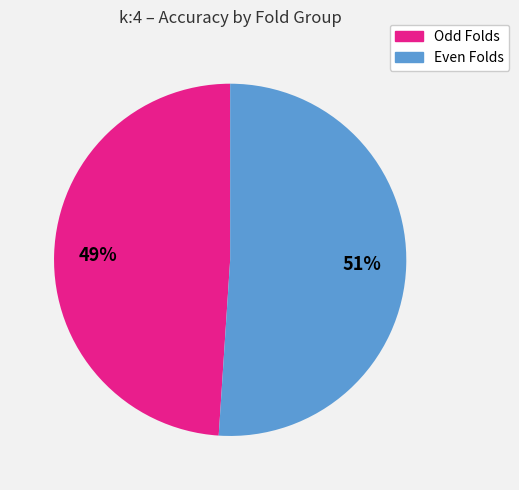

To the nearest percent, what is the average slice percentage?

50%